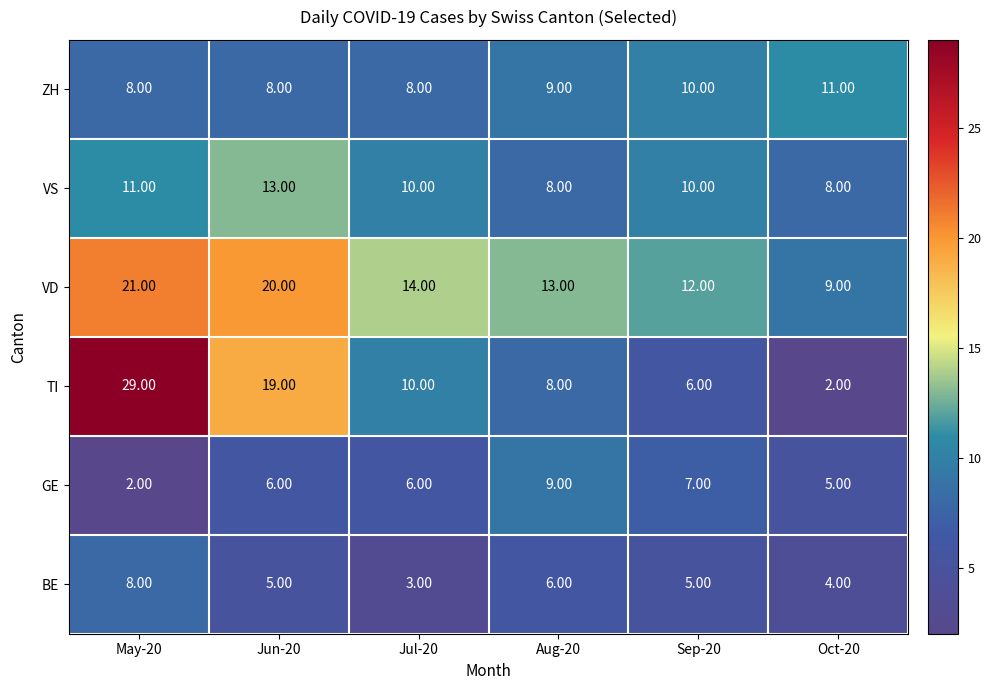

Which series has the largest total across all categories?

VD